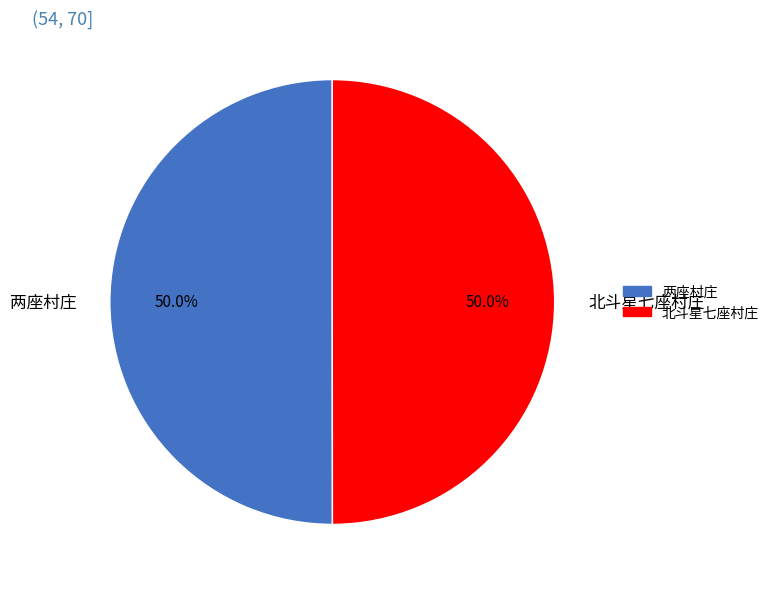

Approximately how many times larger is the value at 两座村庄 compared to 北斗星七座村庄?

1.0